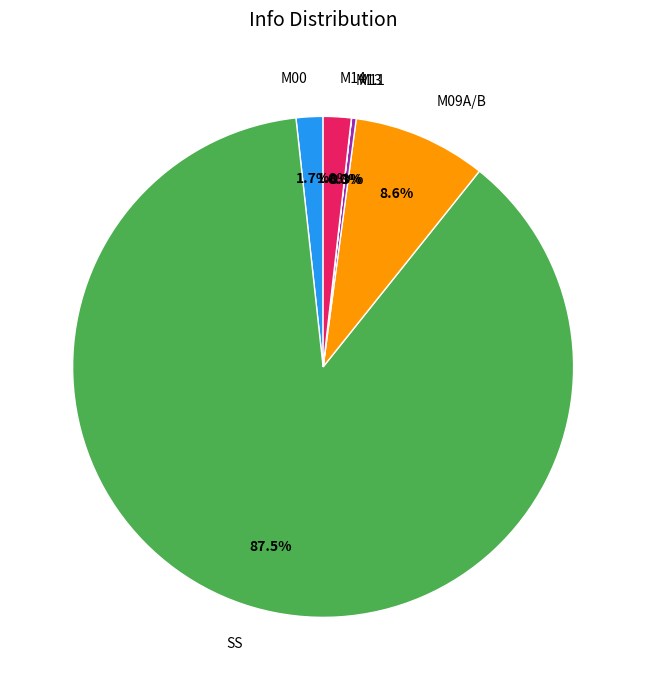

Between M00 and M11, which is larger?

M00